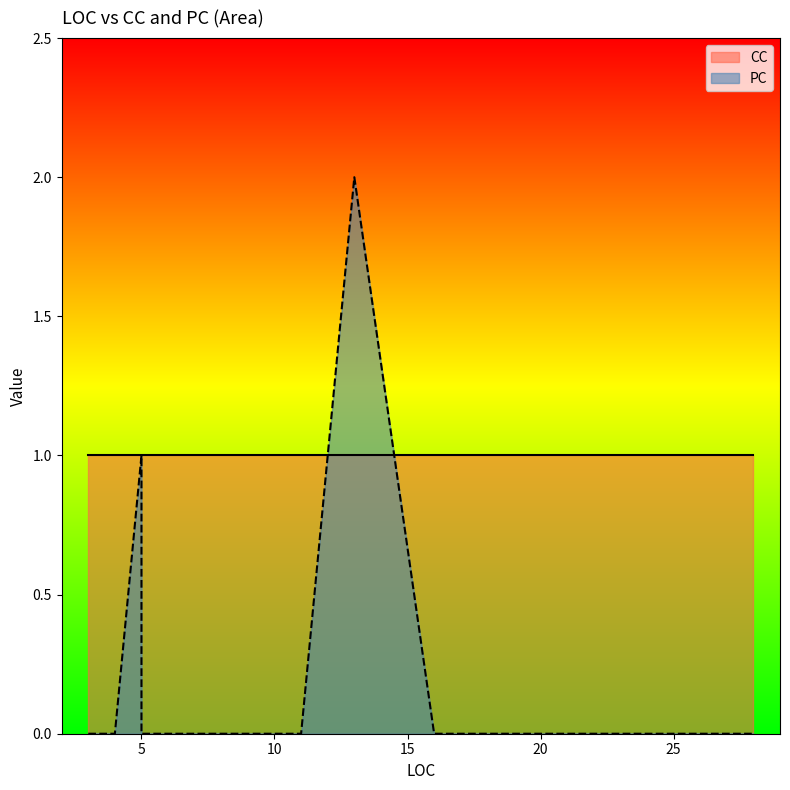

The PC series shows -1 at 20. True or false?

False